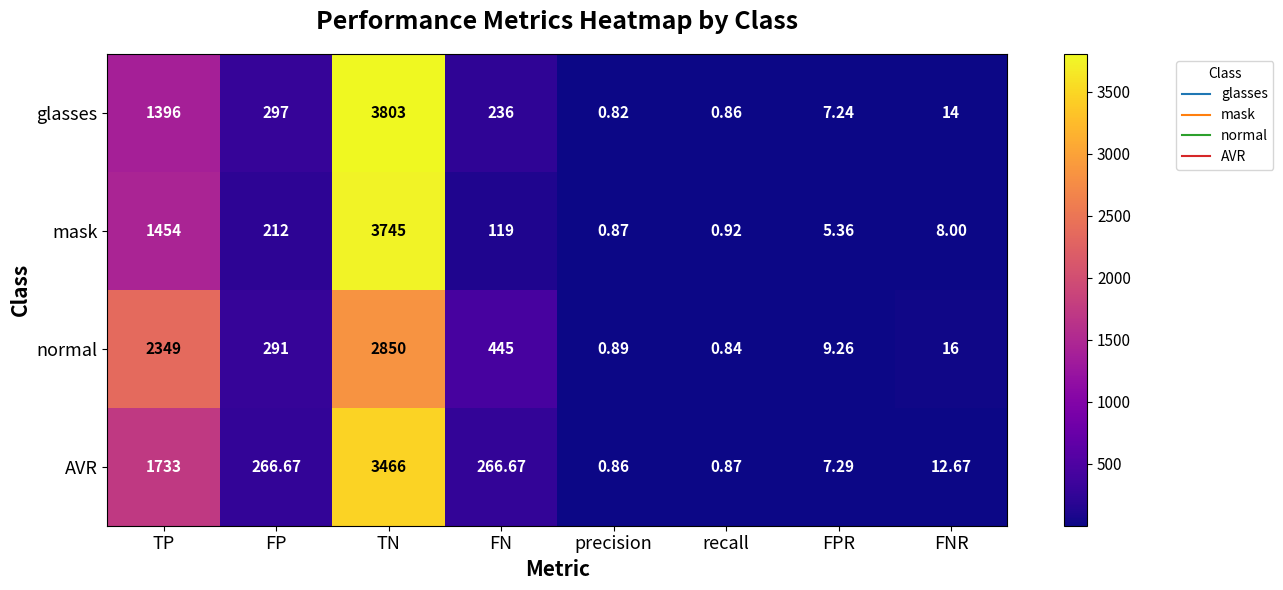

At which label does AVR first exceed 266?

TP